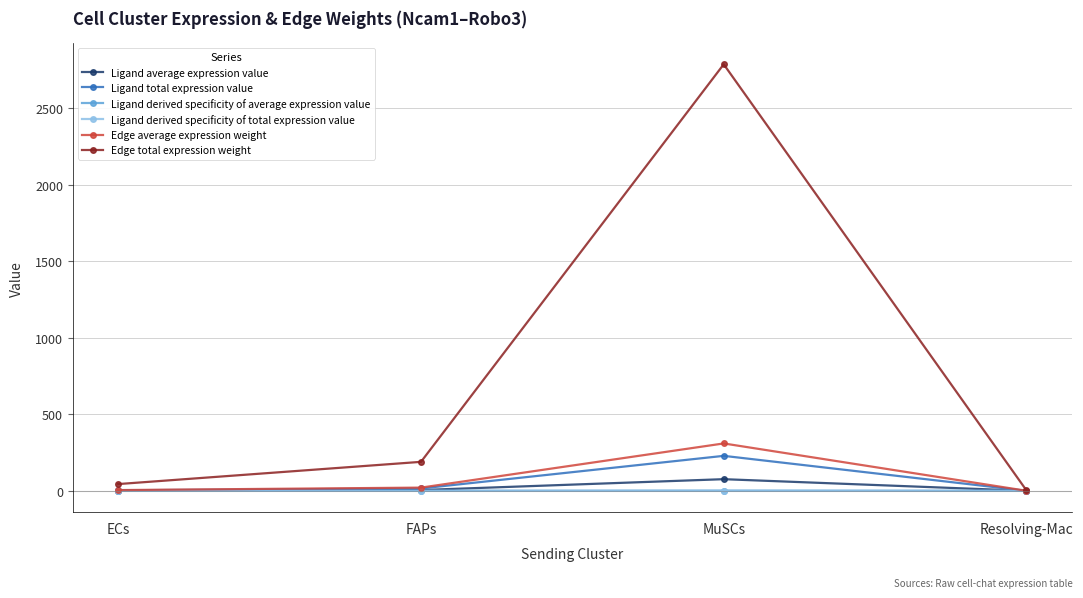

Is this an area chart (filled region under the line)?

No